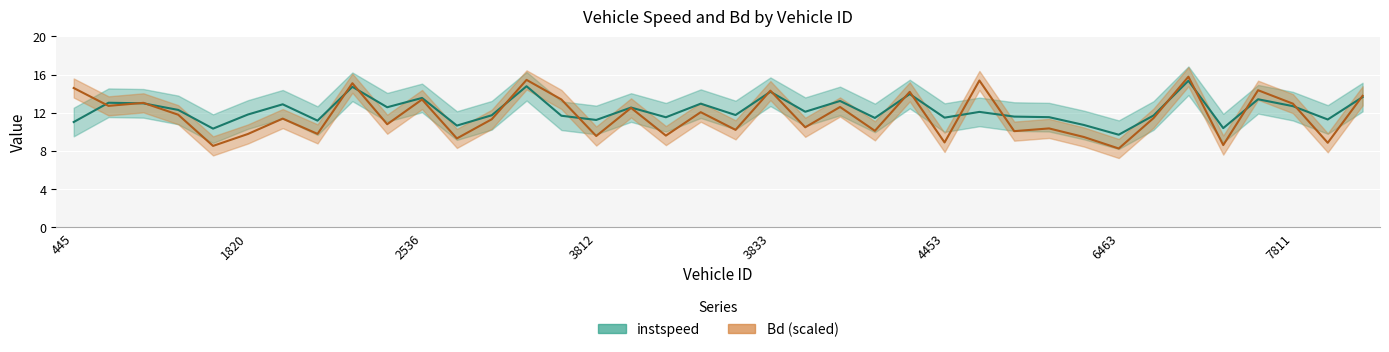

What value does the instspeed series have at 5816?

11.5